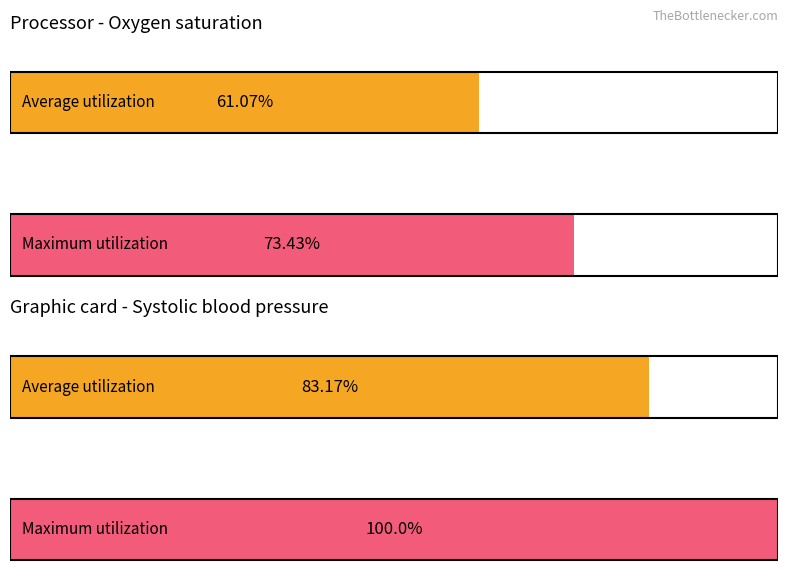

Are the bars horizontal?

Yes